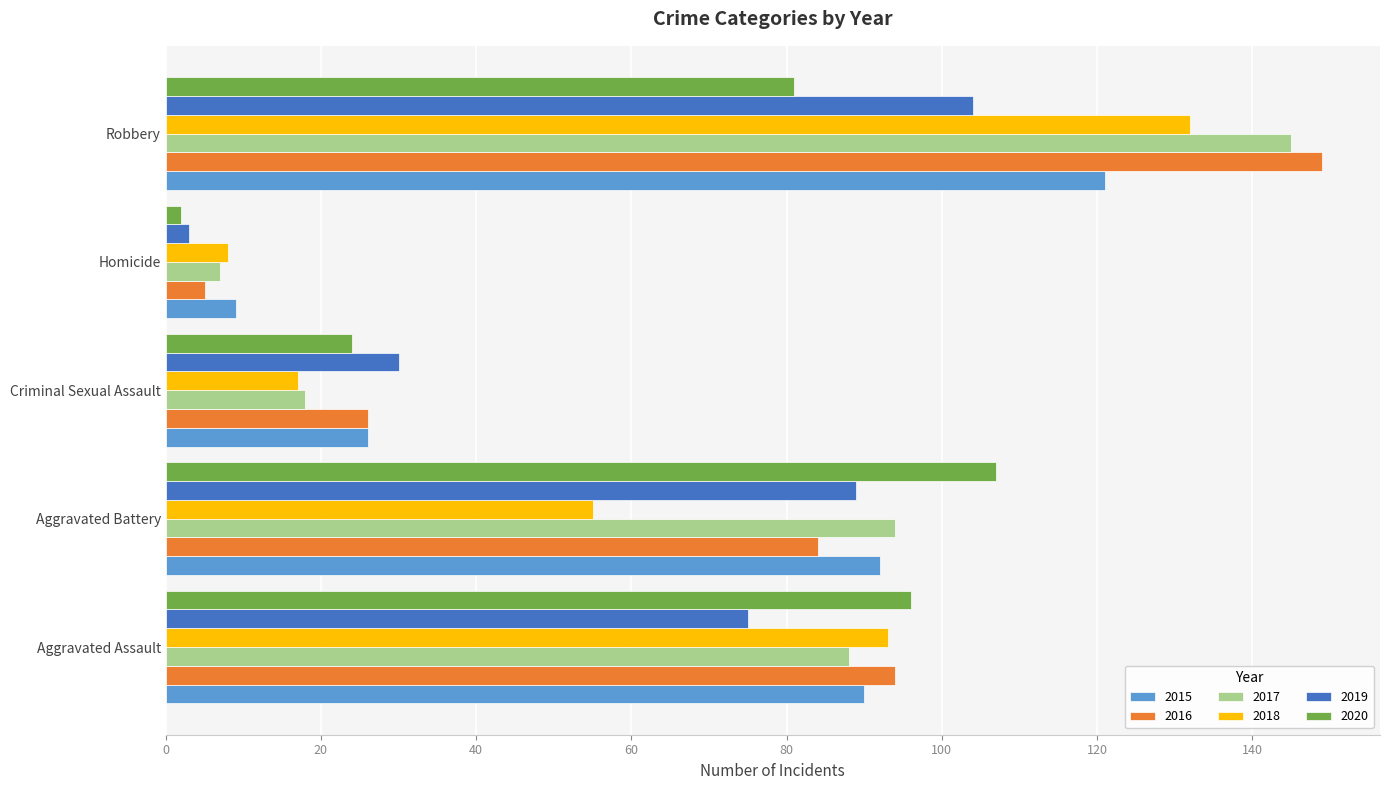

At how many categories does at least one series exceed 73?

3